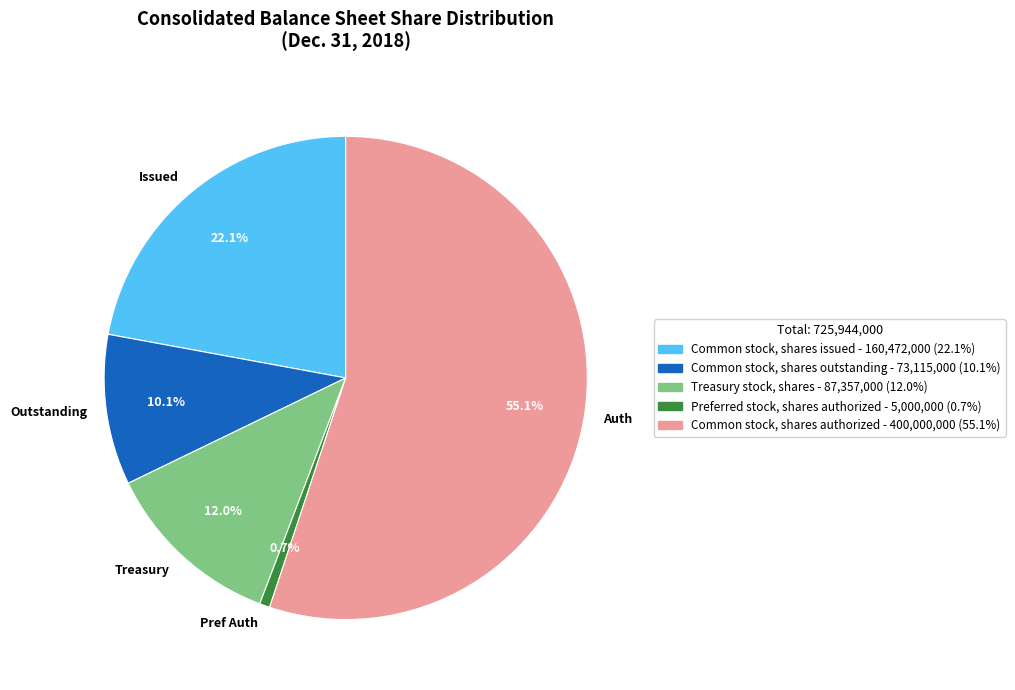

Does any single category account for the majority?

Yes